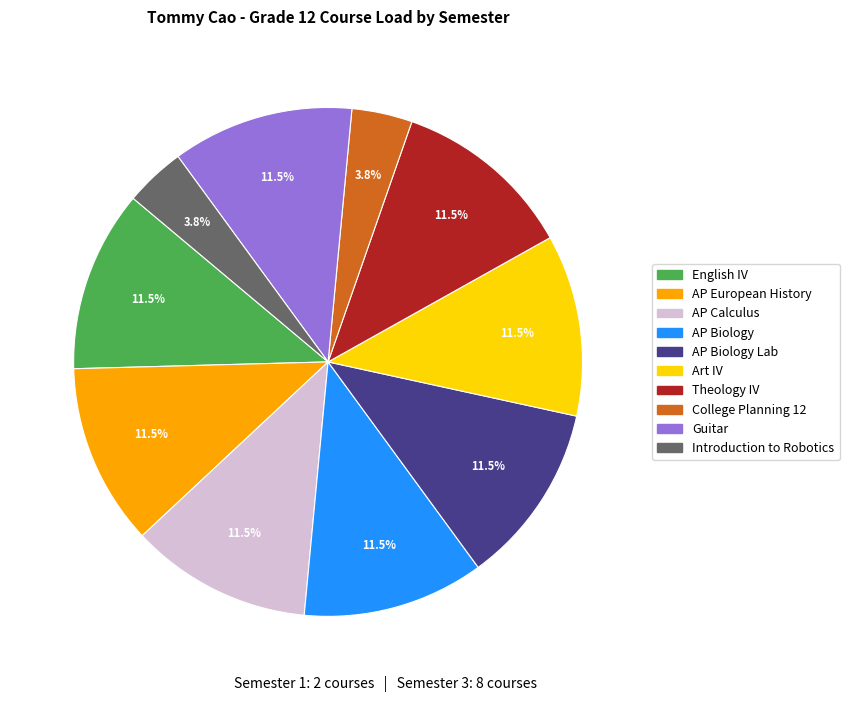

Is there any slice that represents more than half of the pie?

No